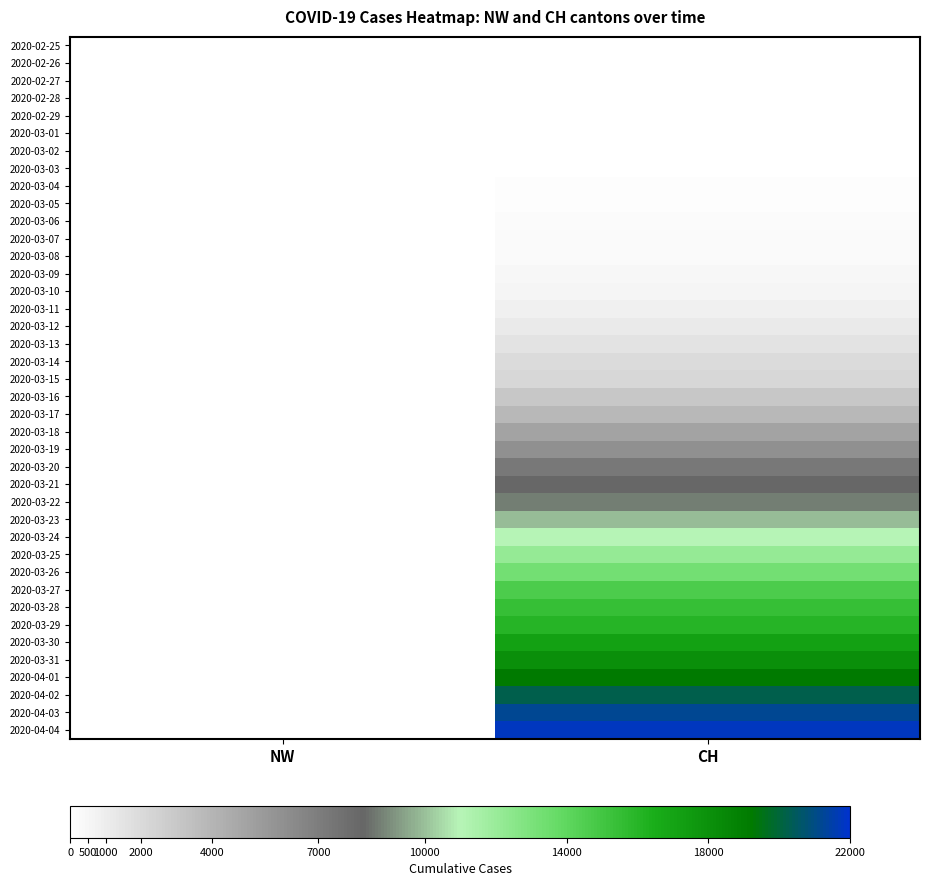

Rank the series by their maximum value, from lowest to highest.

2020-02-25, 2020-02-26, 2020-02-27, 2020-02-28, 2020-02-29, 2020-03-01, 2020-03-02, 2020-03-03, 2020-03-04, 2020-03-05, 2020-03-06, 2020-03-07, 2020-03-08, 2020-03-09, 2020-03-10, 2020-03-11, 2020-03-12, 2020-03-13, 2020-03-14, 2020-03-15, 2020-03-16, 2020-03-17, 2020-03-18, 2020-03-19, 2020-03-20, 2020-03-21, 2020-03-22, 2020-03-23, 2020-03-24, 2020-03-25, 2020-03-26, 2020-03-27, 2020-03-28, 2020-03-29, 2020-03-30, 2020-03-31, 2020-04-01, 2020-04-02, 2020-04-03, 2020-04-04